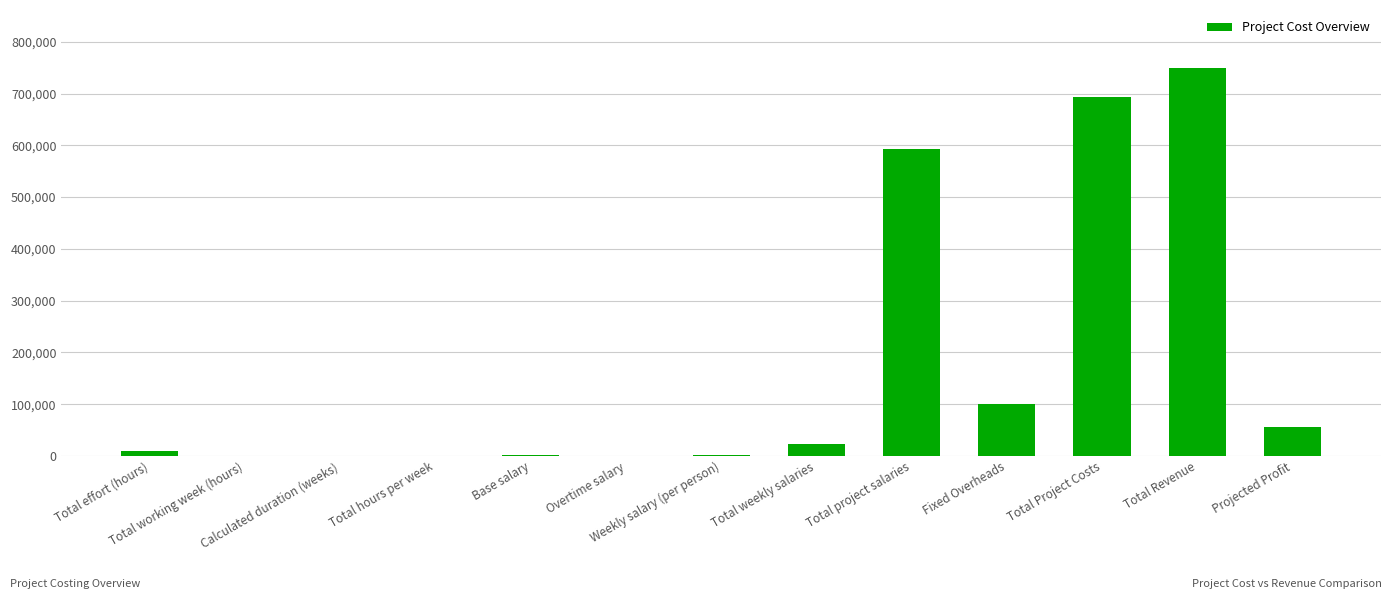

Is it true that the value at Weekly salary (per person) is 4058?

False